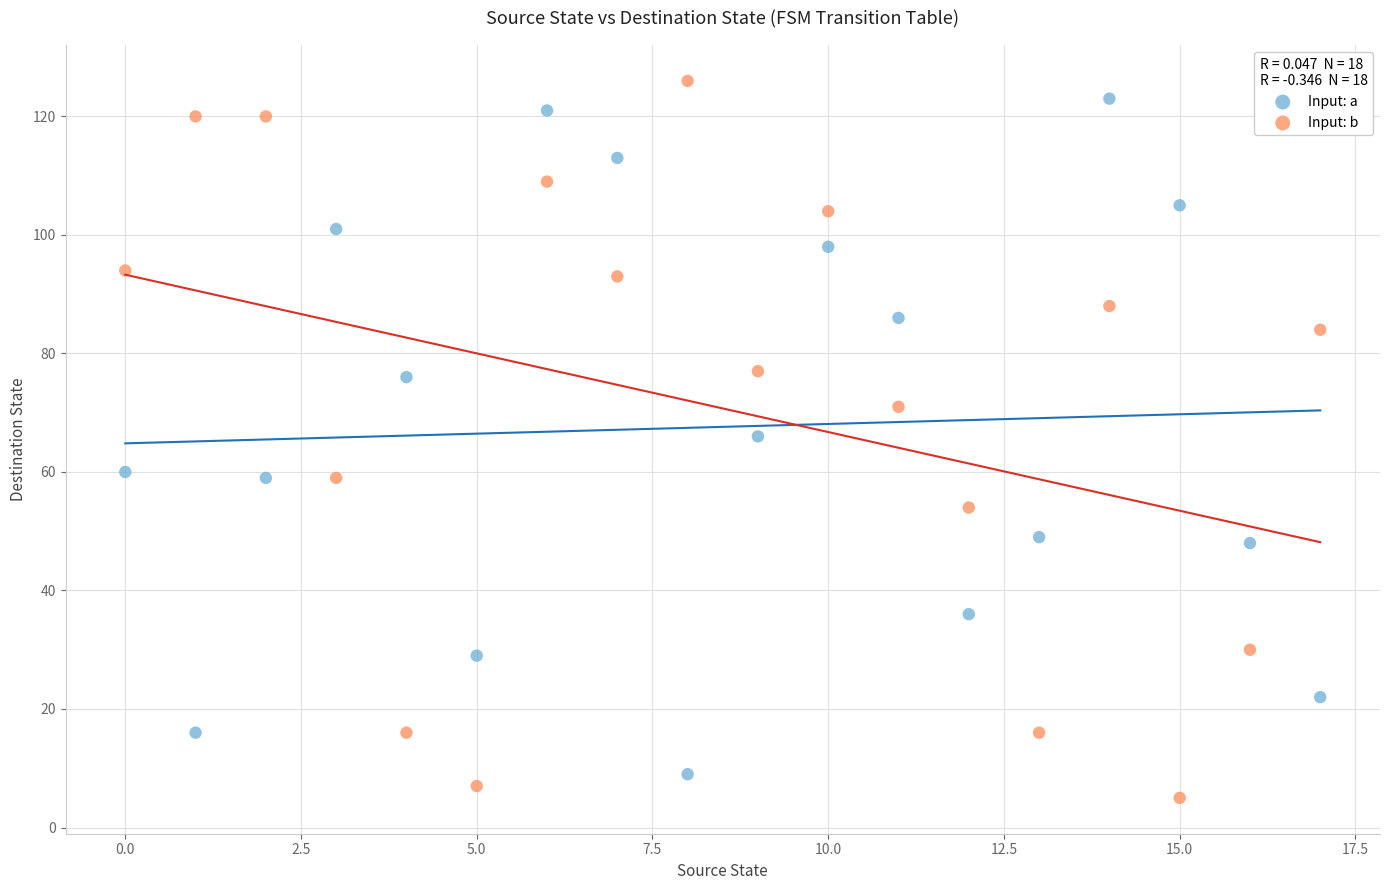

Across all data points, what is the range of Y values (max minus min)?

121